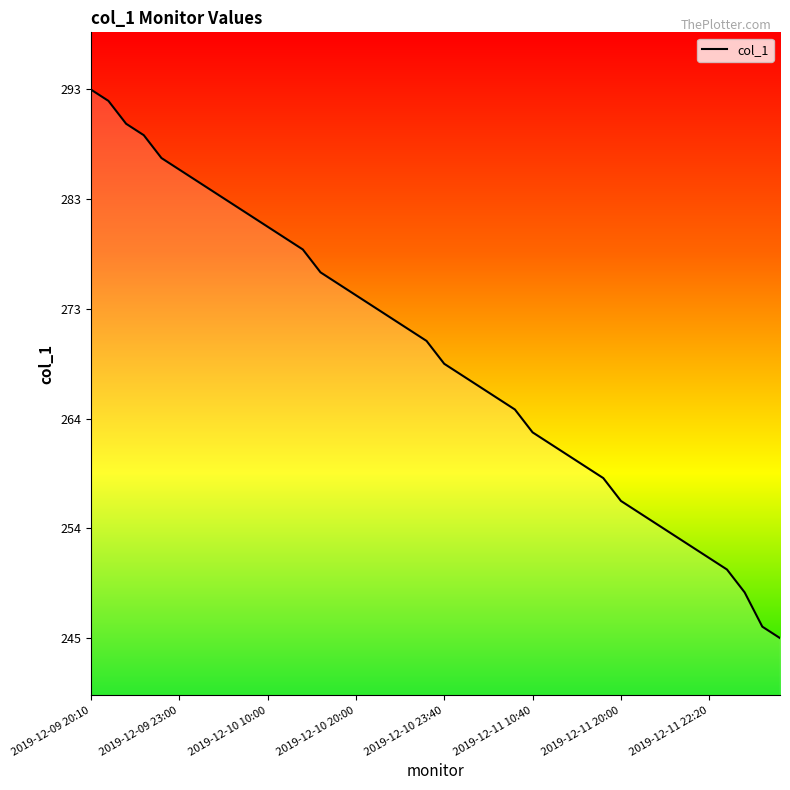

The value at 2019-12-09 20:10 is 293. True or false?

True